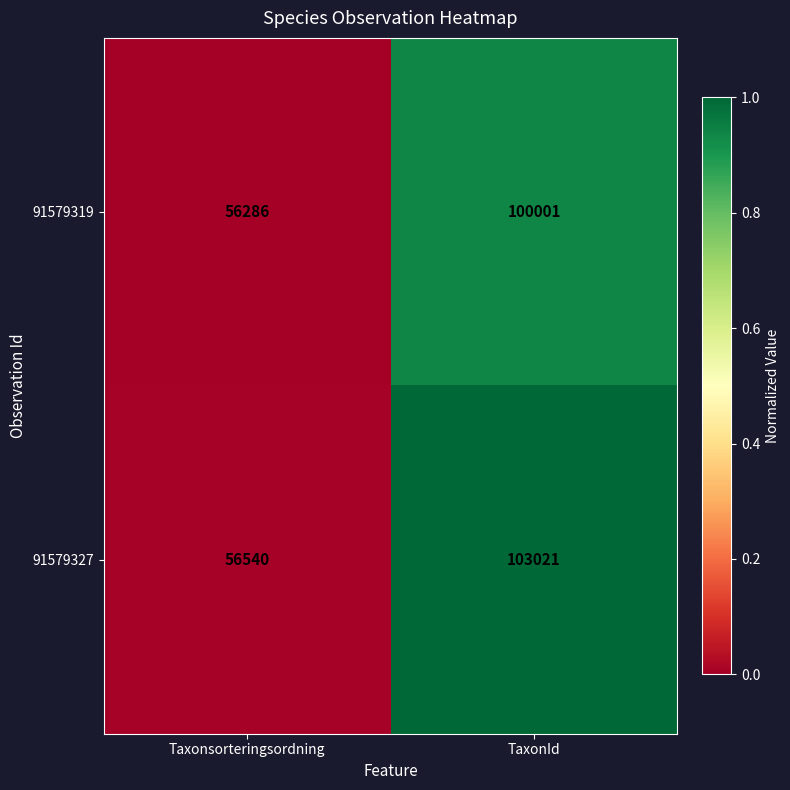

At which category is the sum across all series the highest?

TaxonId